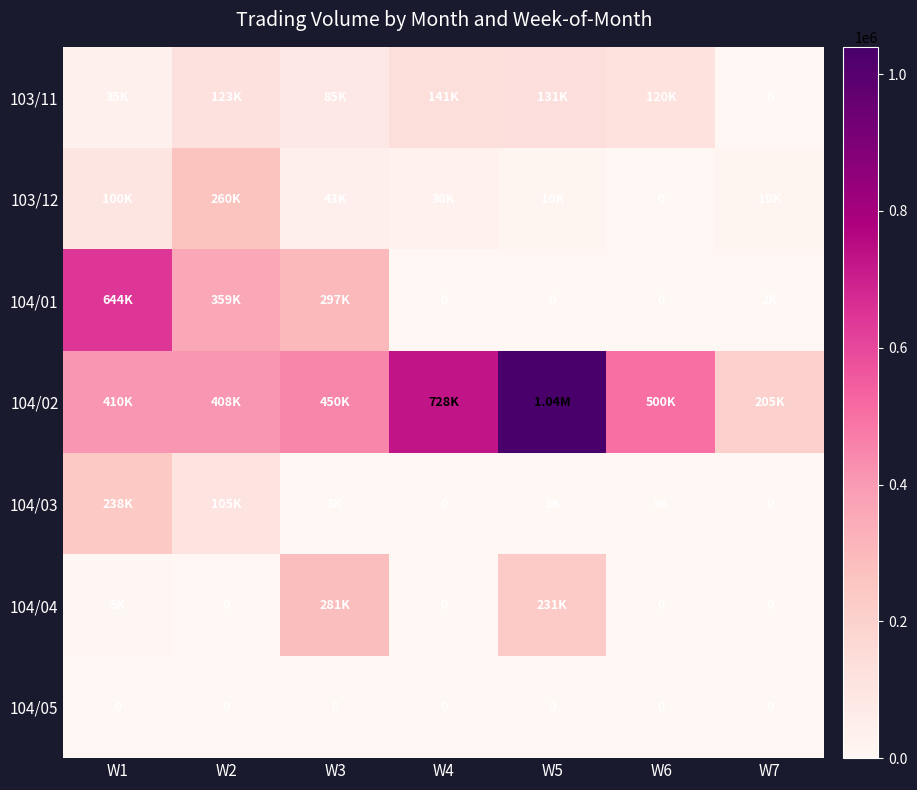

Is it true that 104/04 equals 281000 at W3?

True